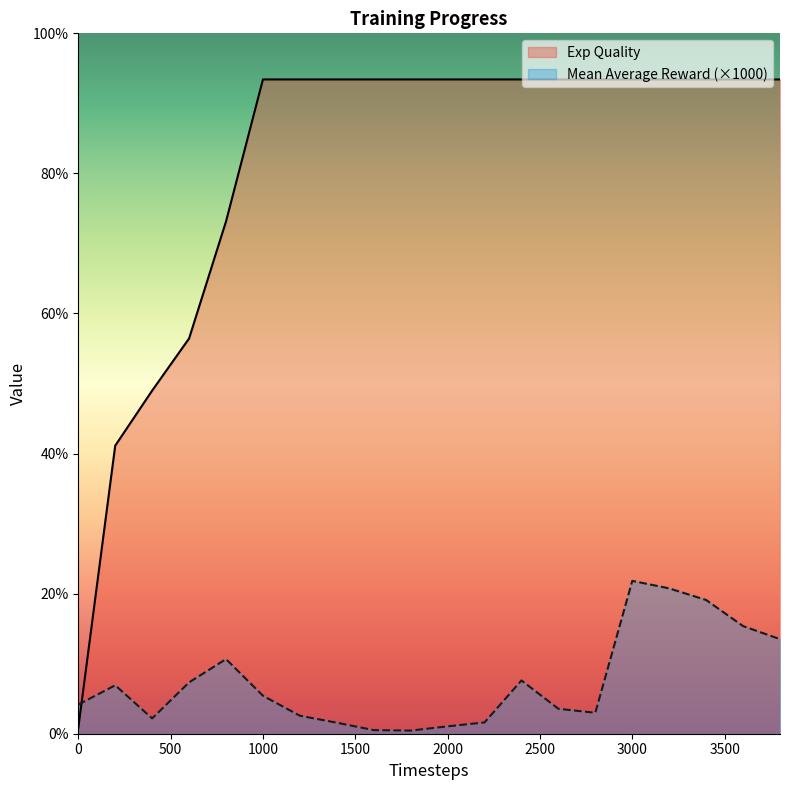

What is the value of the Exp Quality point at the 4th from the left?

56.4